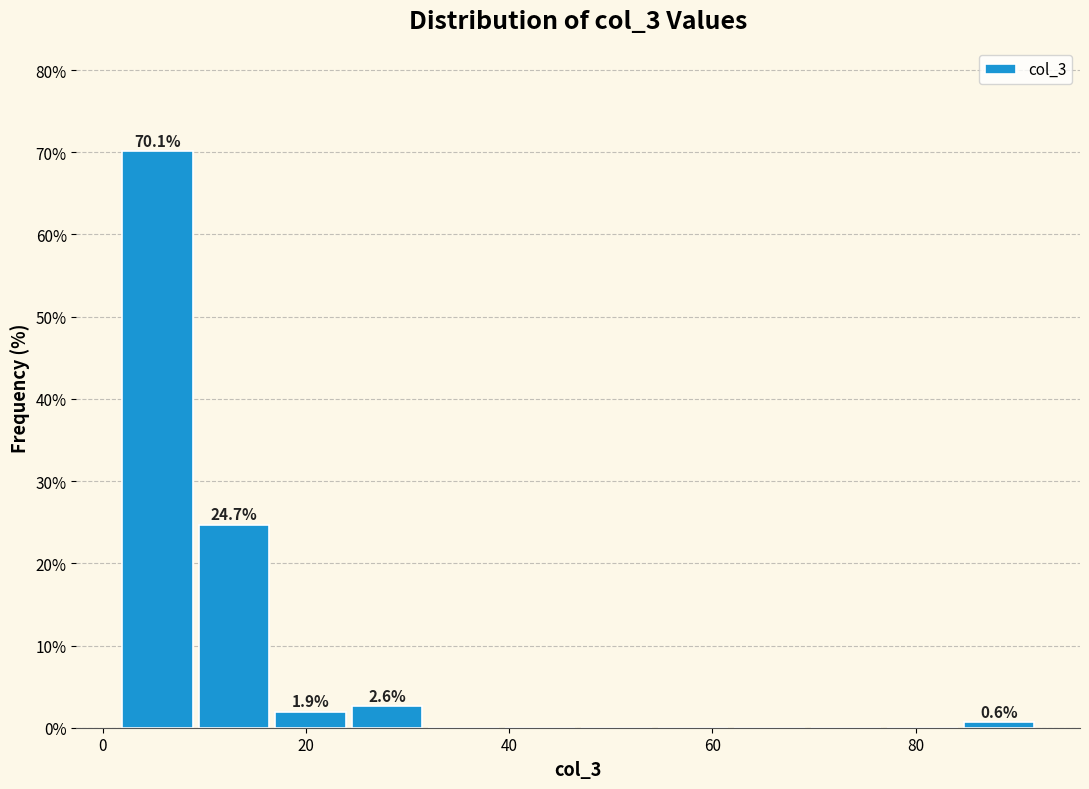

Around what value on the x-axis is the tallest bar? Give the approximate position of its centre, as read against the axis.

6